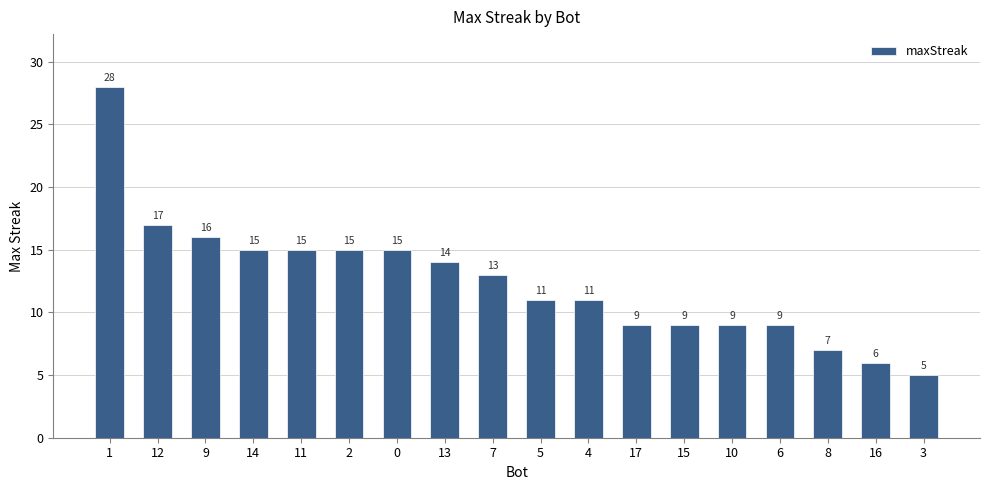

Between 15 and 16, which is larger?

15